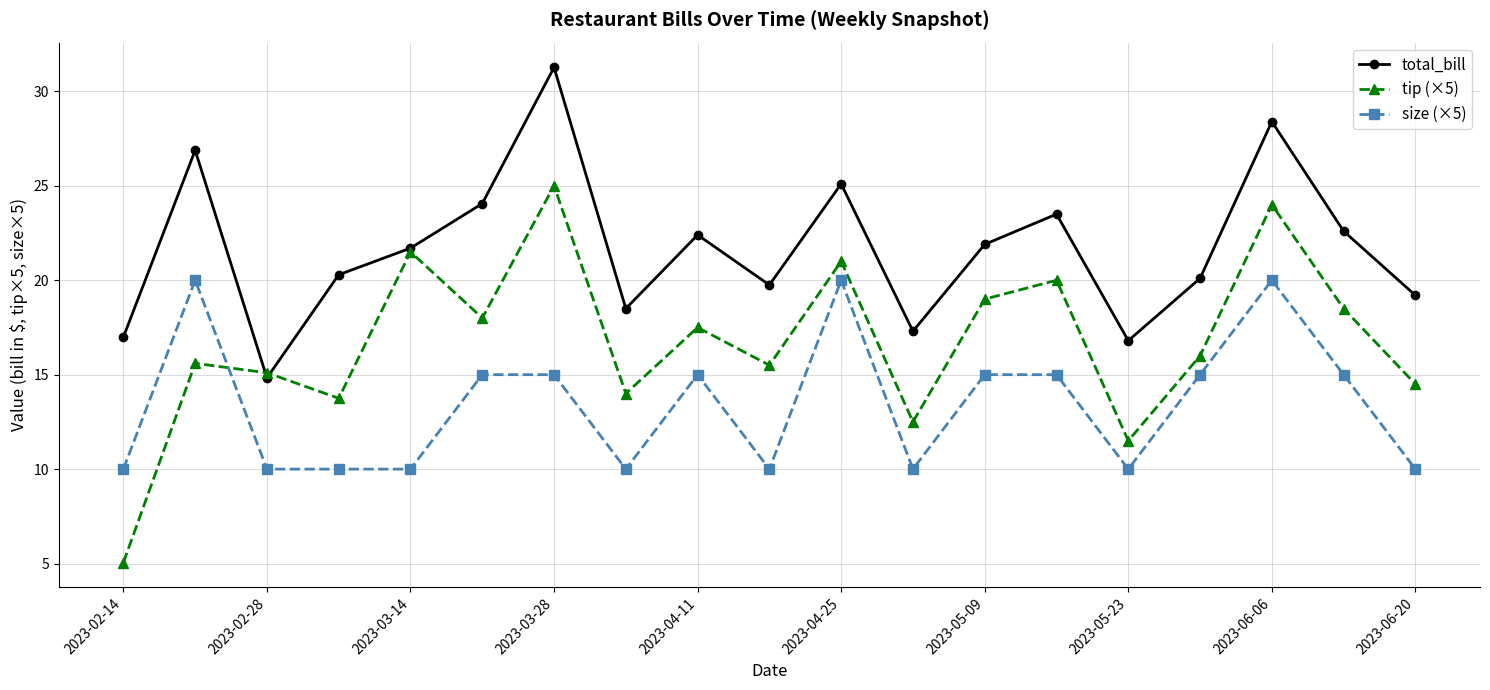

True or false: size (×5) and total_bill intersect in this chart.

False